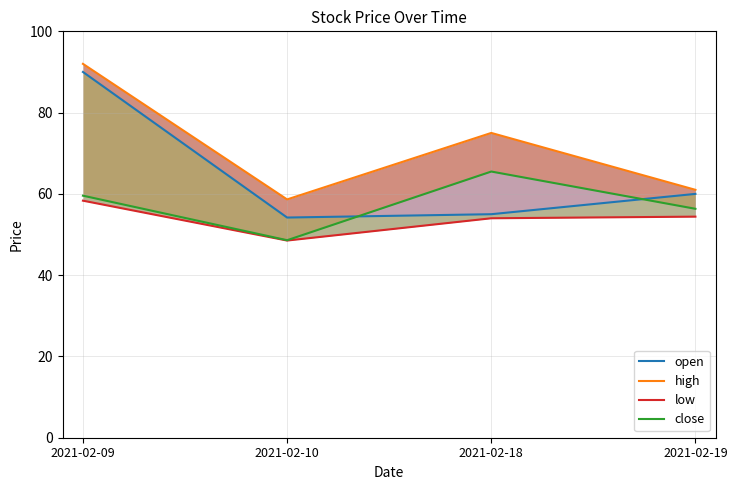

What is the maximum value shown in the chart?

92.0